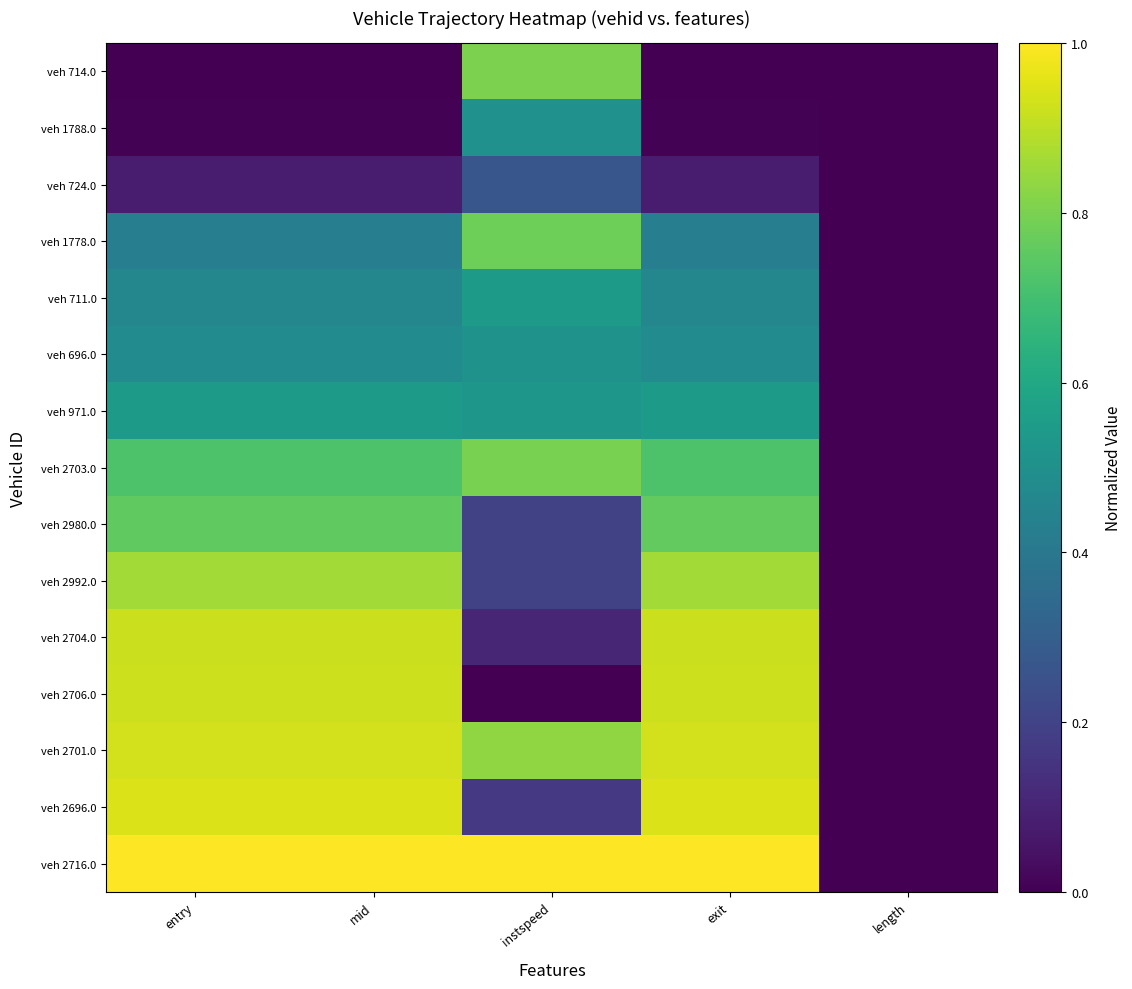

At which category does the chart reach its minimum across all series?

entry